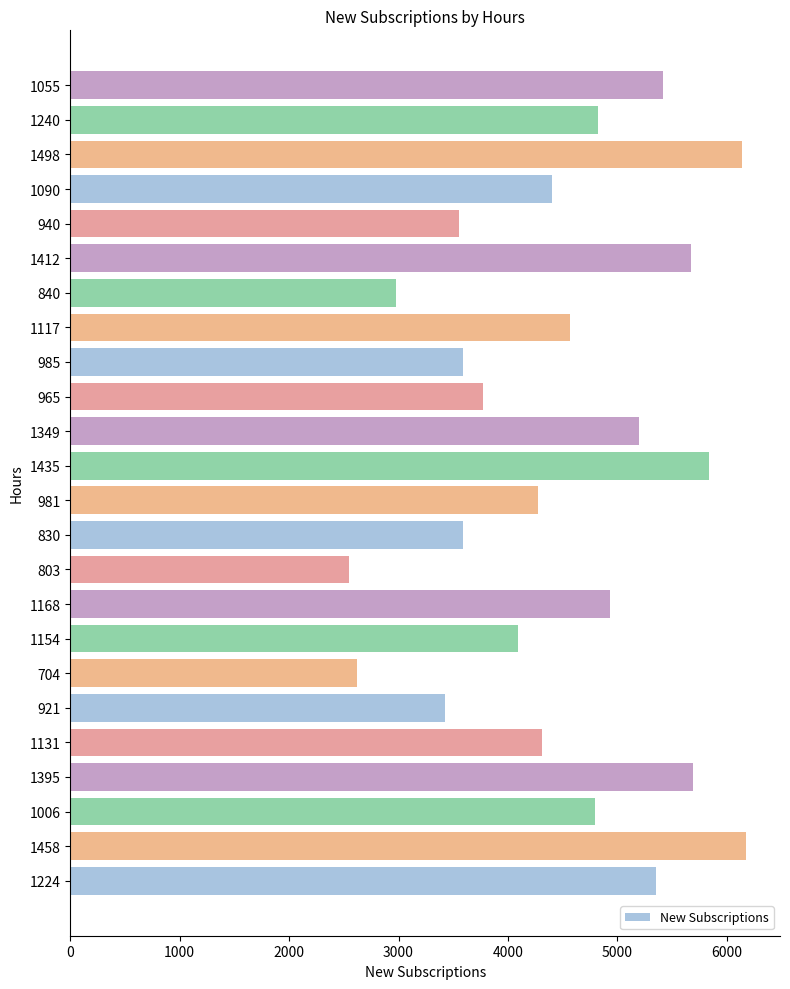

What is the greatest value displayed?

6177